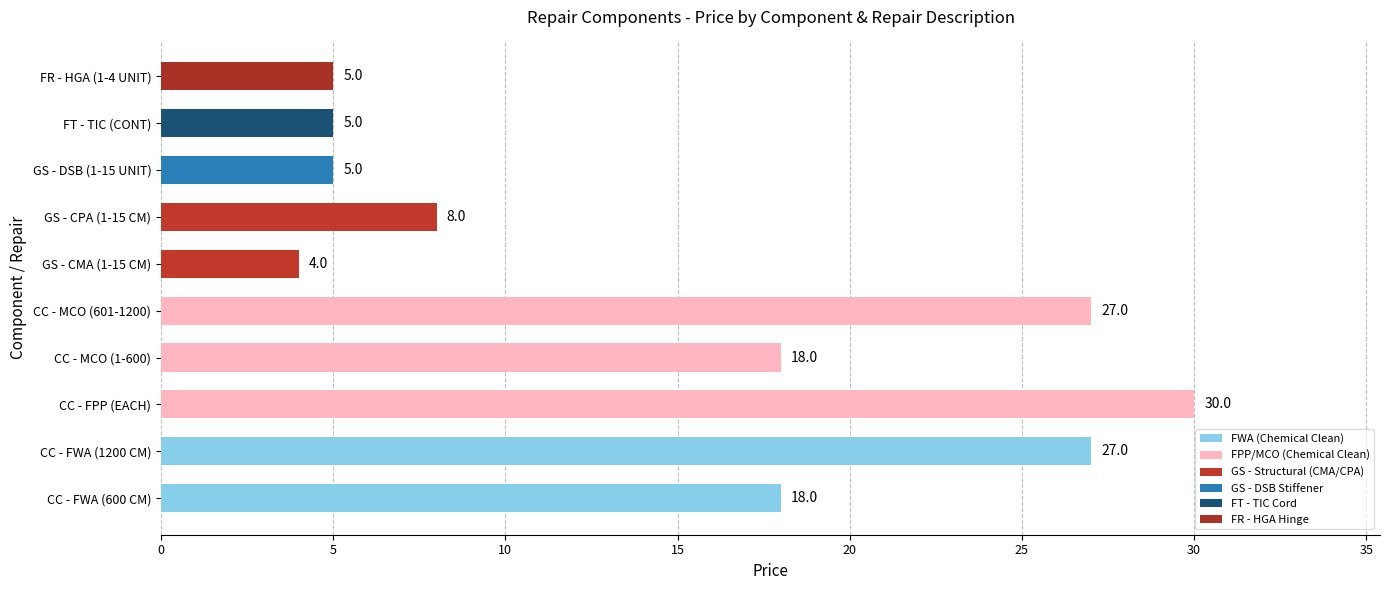

What is the greatest value displayed?

30